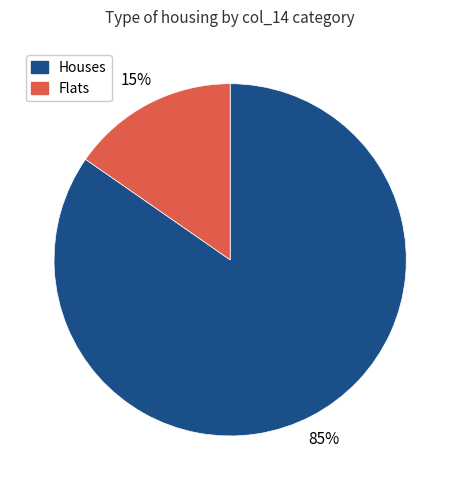

To the nearest percent, what is the average slice percentage?

50%